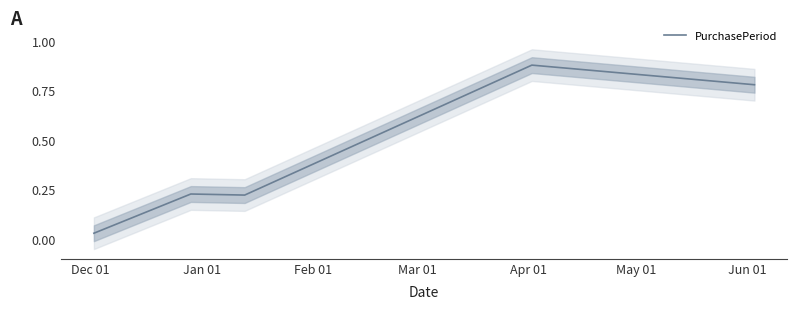

At which label is the value closest to 0?

Dec 01